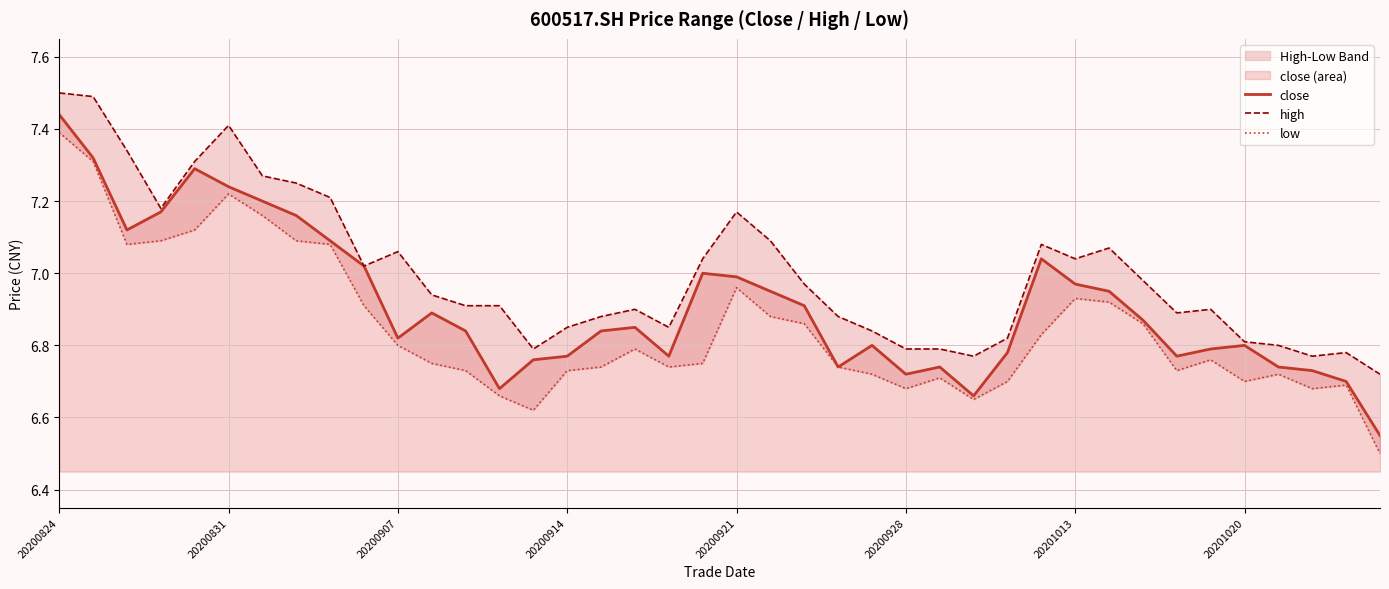

How many lines are shown in the chart?

3